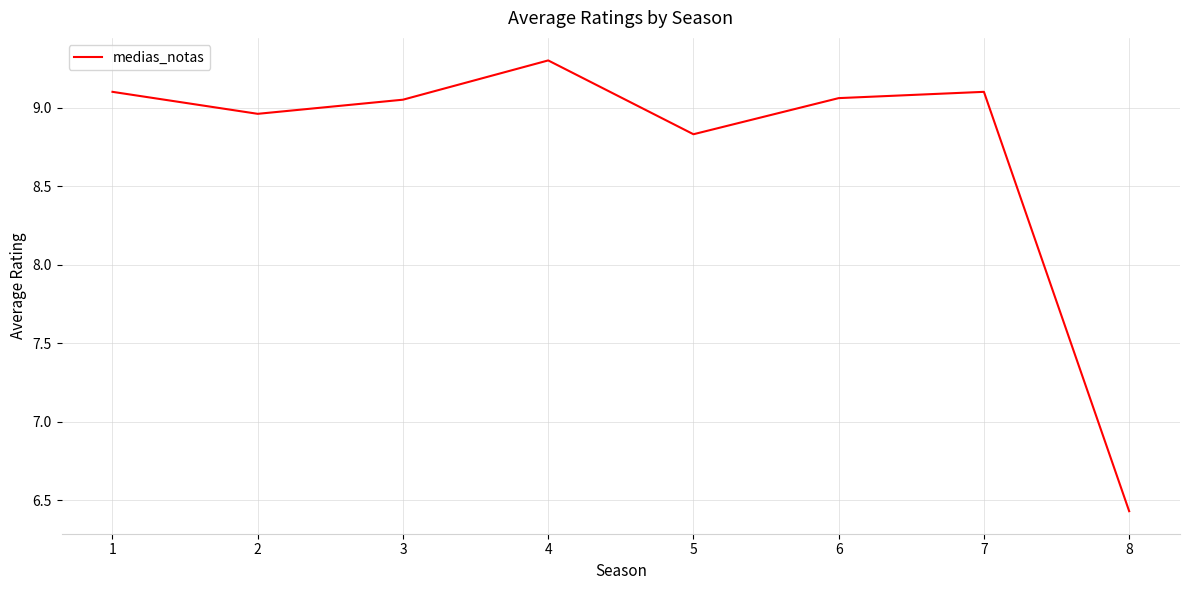

The chart shows a value of 3.2 at 3. True or false?

False